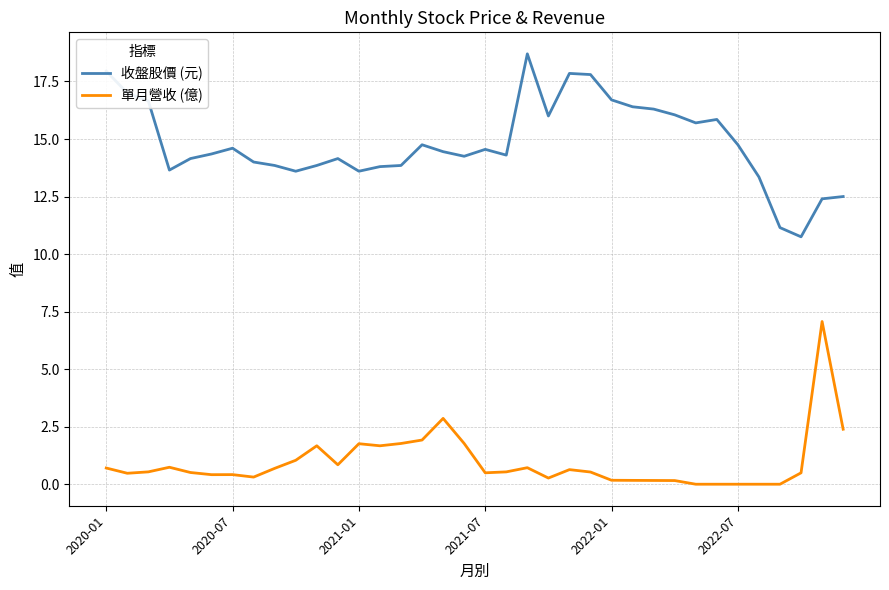

True or false: 收盤股價 (元) and 單月營收 (億) cross at least once.

False